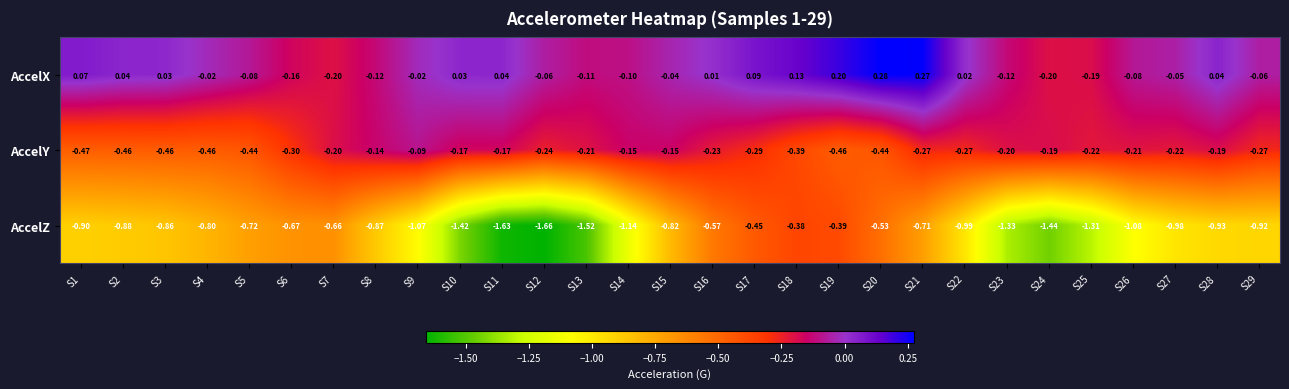

How many positive values does the AccelX series have?

13